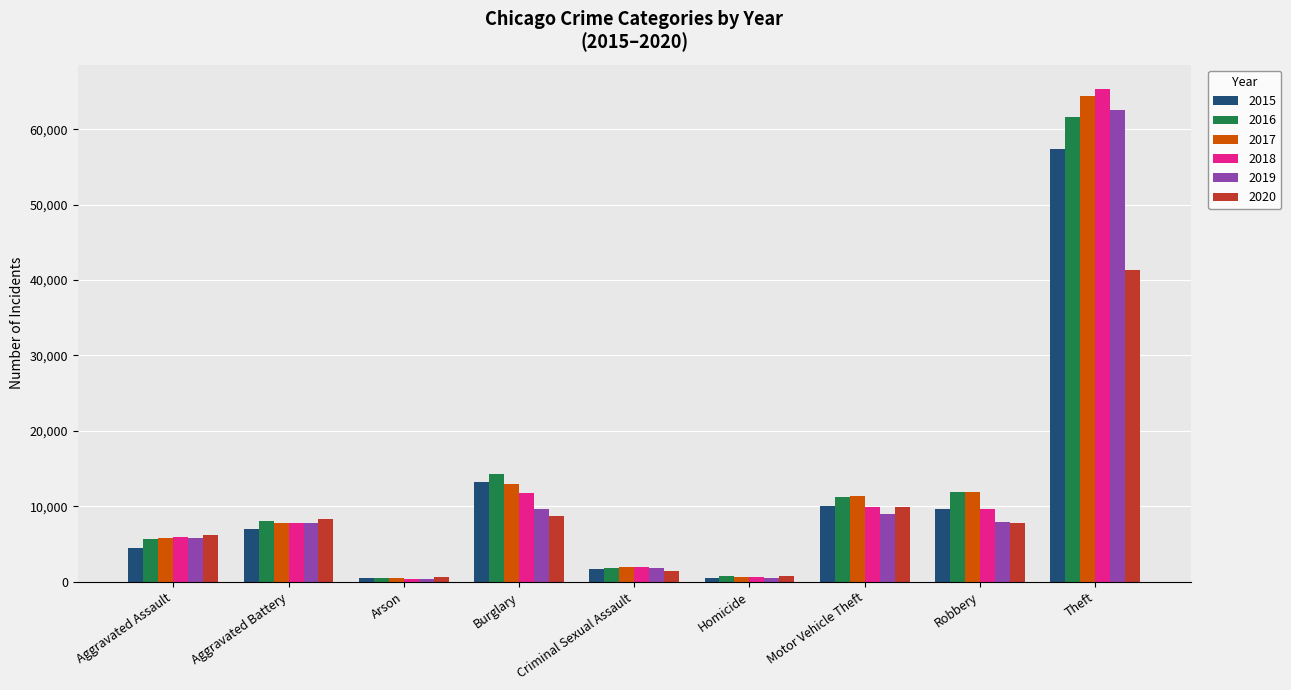

Which category has the highest value in the 2016 series?

Theft